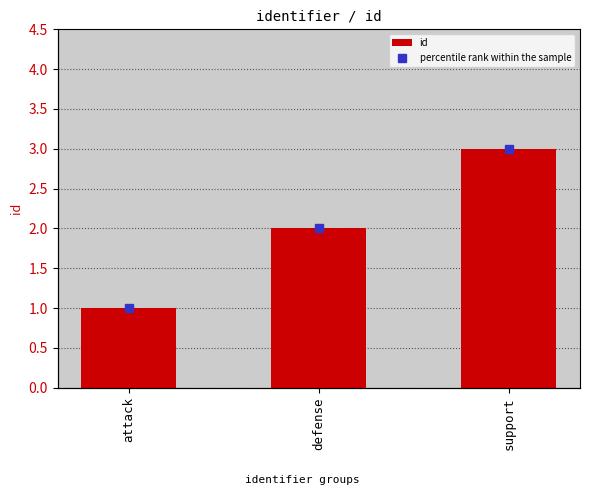

What is the difference between the maximum and minimum values in the percentile rank within the sample series?

66.7